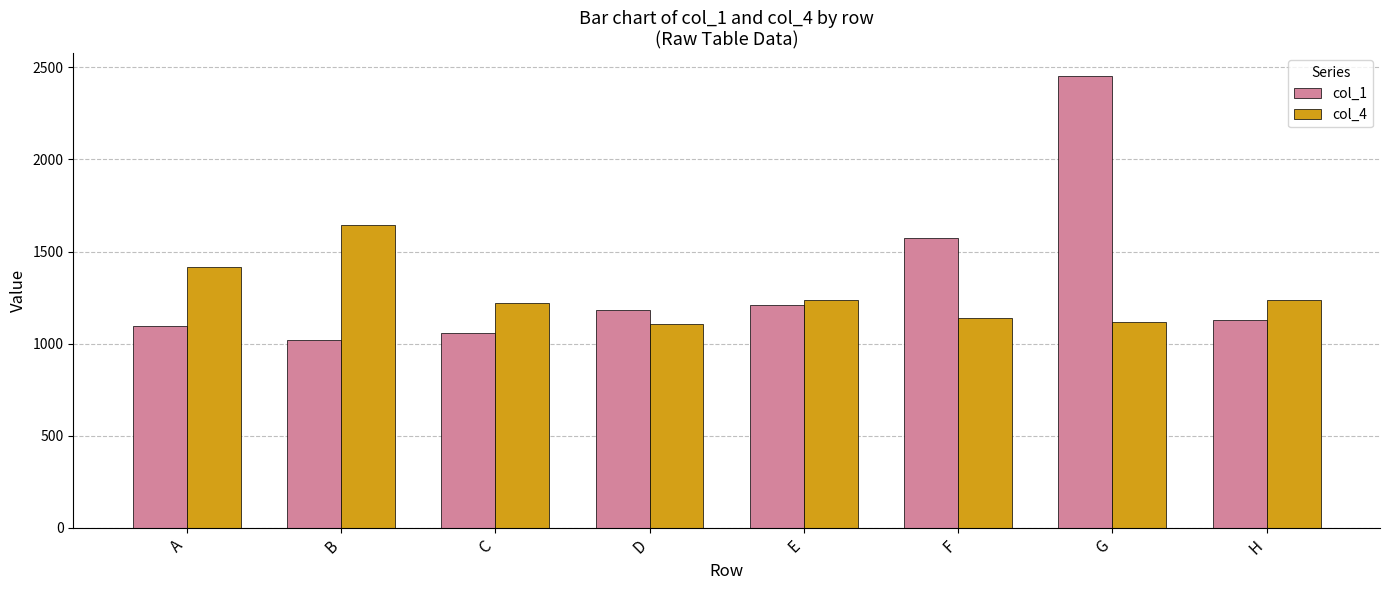

At which label is col_1 closest to 1735?

F